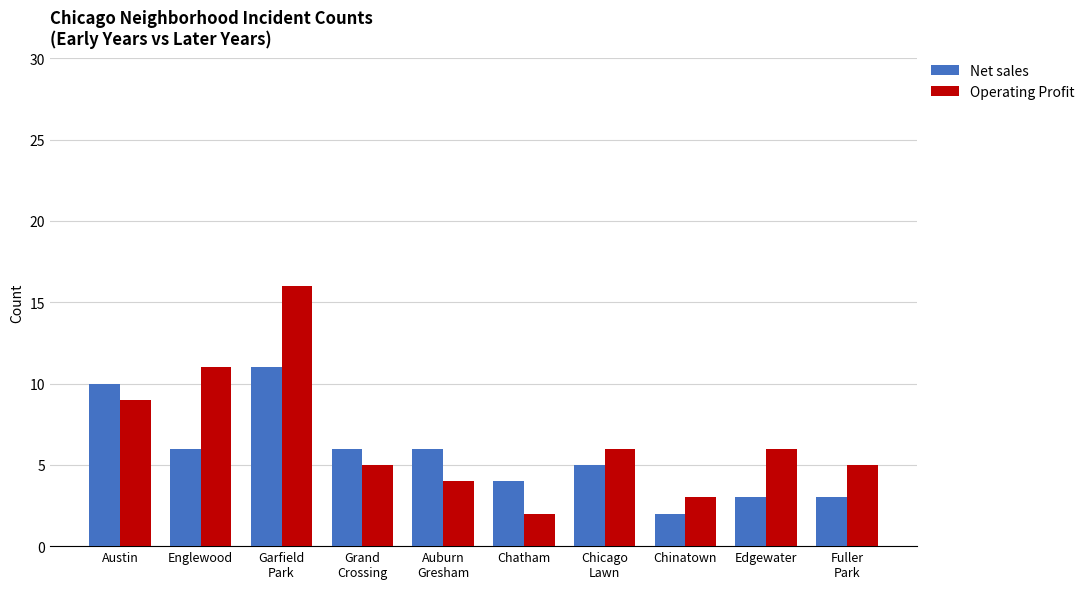

What is the difference between the maximum and minimum values in the Net sales series?

9